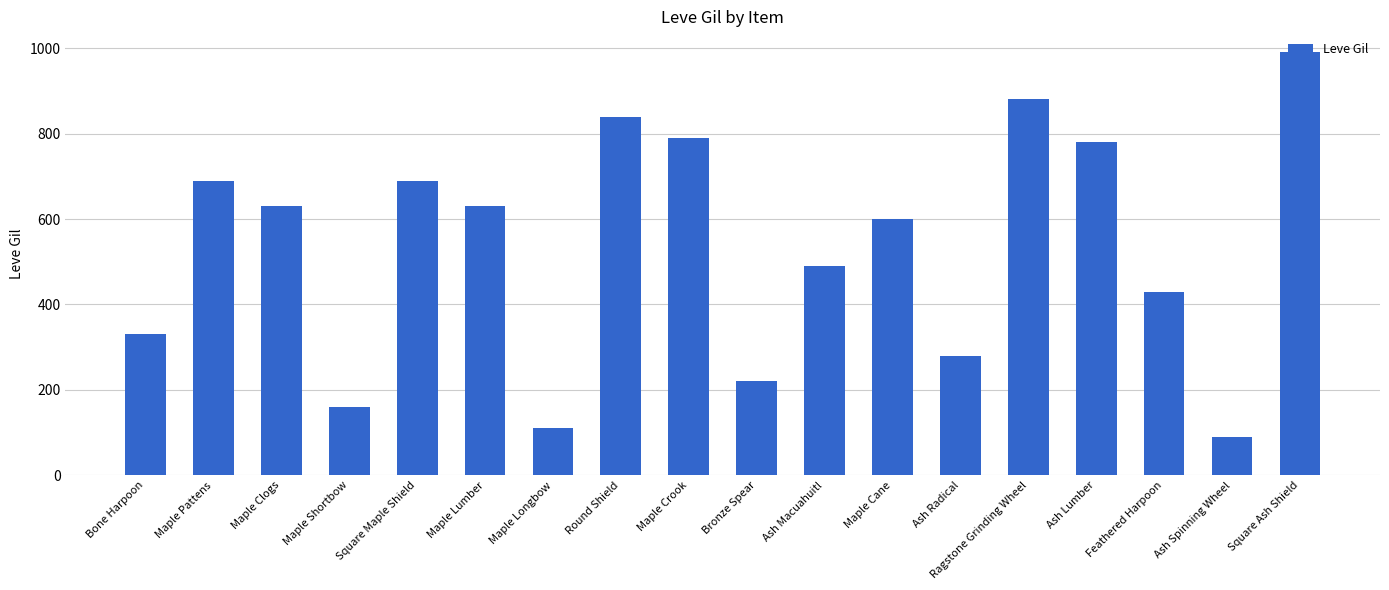

What is the difference between the values at Maple Cane and Maple Pattens?

90